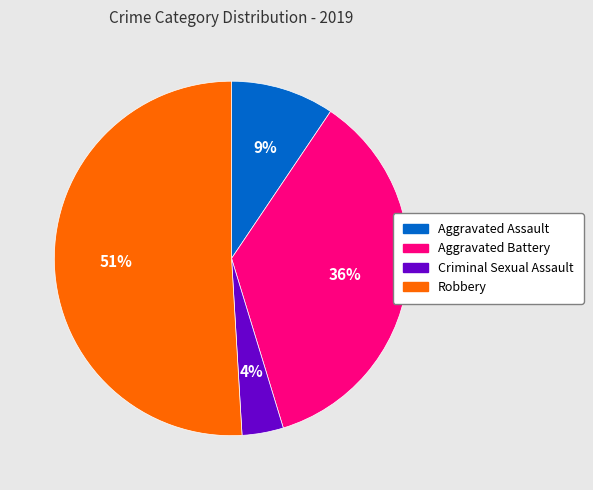

Between Aggravated Battery and Criminal Sexual Assault, which is larger?

Aggravated Battery